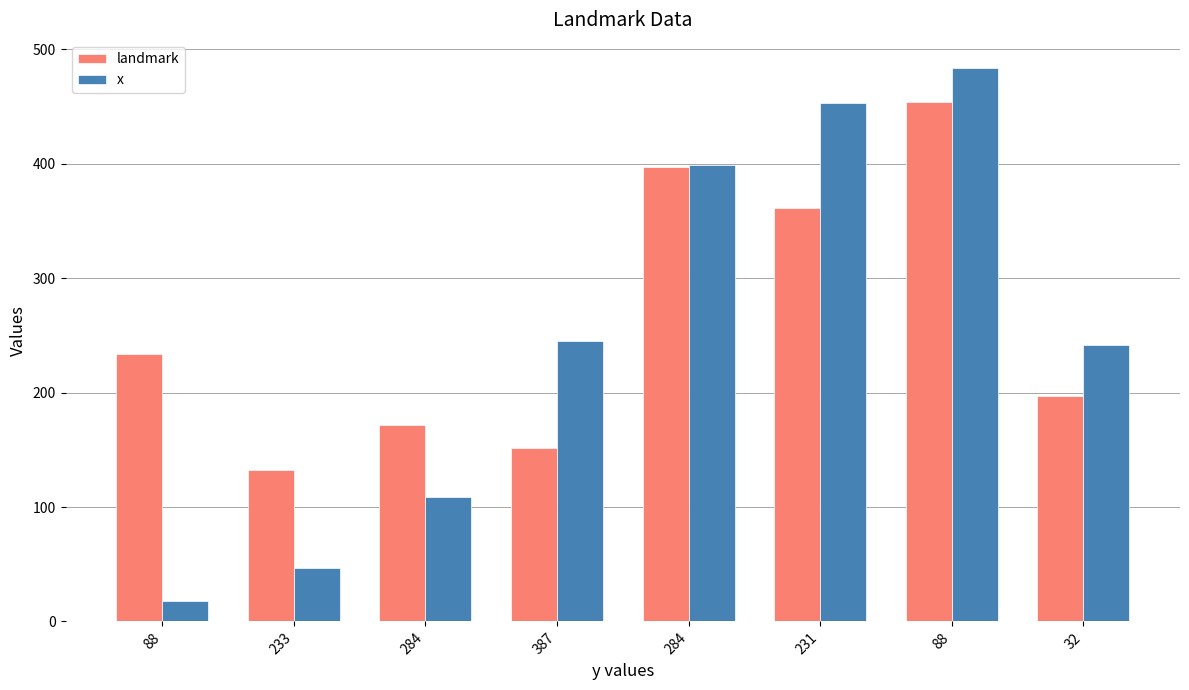

How many groups of bars are there?

8